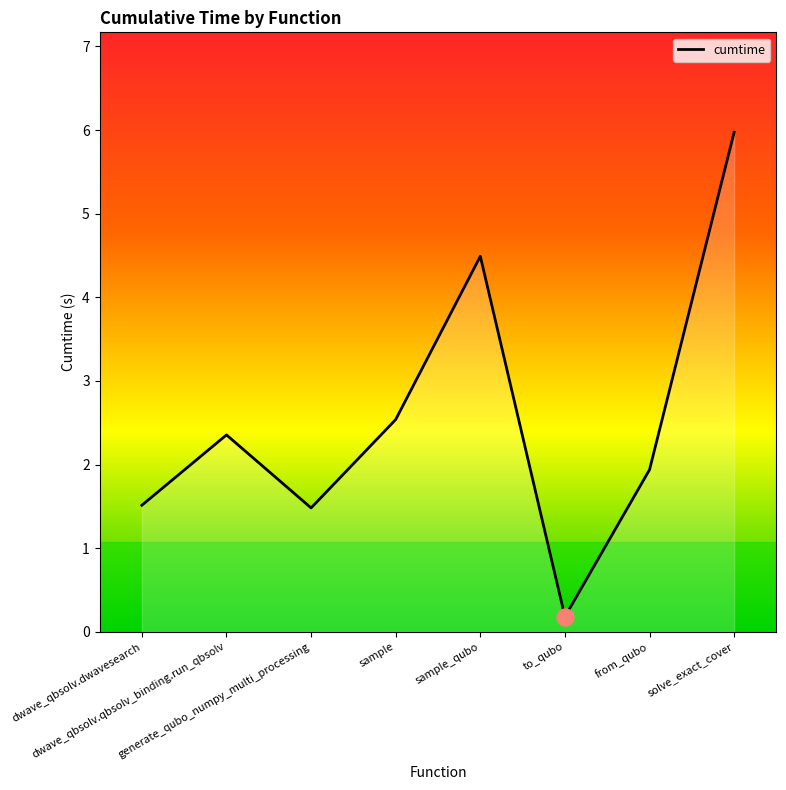

What is the change in value from generate_qubo_numpy_multi_processing to solve_exact_cover?

+4.5